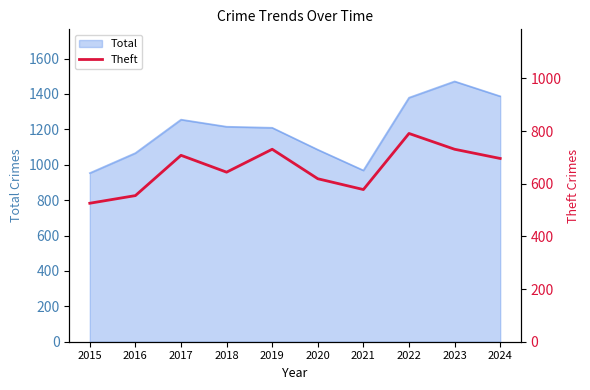

At which label does Total reach its peak?

2023